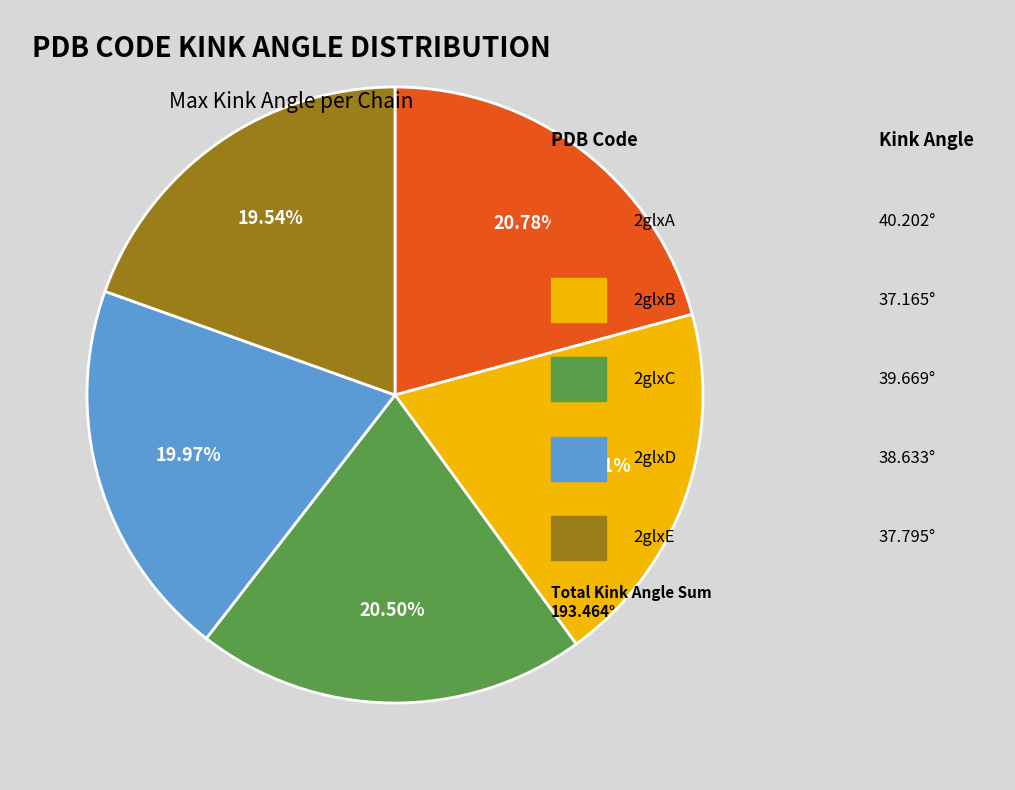

Is there a majority slice in this chart?

No